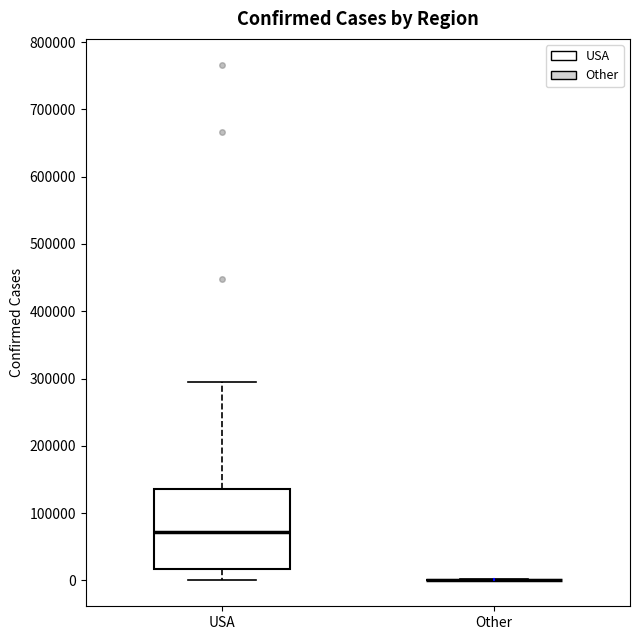

Reading left to right, transcribe this box plot: for each box, give where its median line is, the range the box spans, and where its two whiskers end, as read against the y-axis. The values are not printed on the chart, so give them approximately, as read against the axis.

USA: median 70000, box 20000 to 140000, whiskers 0 to 300000
Other: box collapsed to a line at 0, whiskers 0 to 0